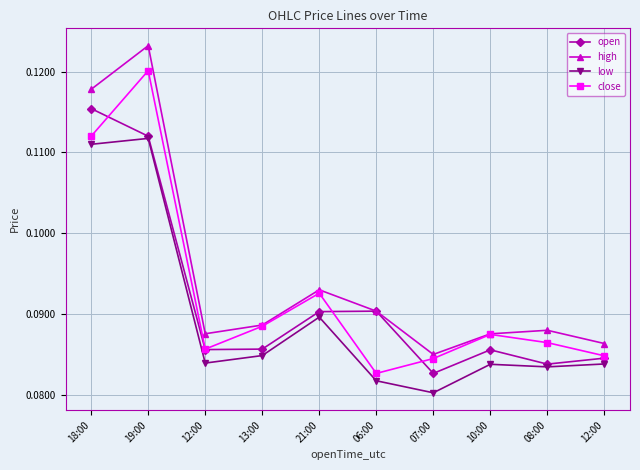

What is the greatest value displayed?

0.1